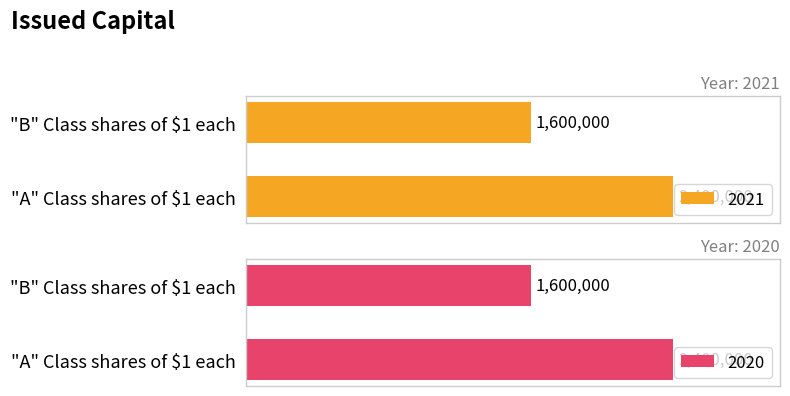

Rank the series at "A" Class shares of $1 each from lowest to highest value.

2021, 2020